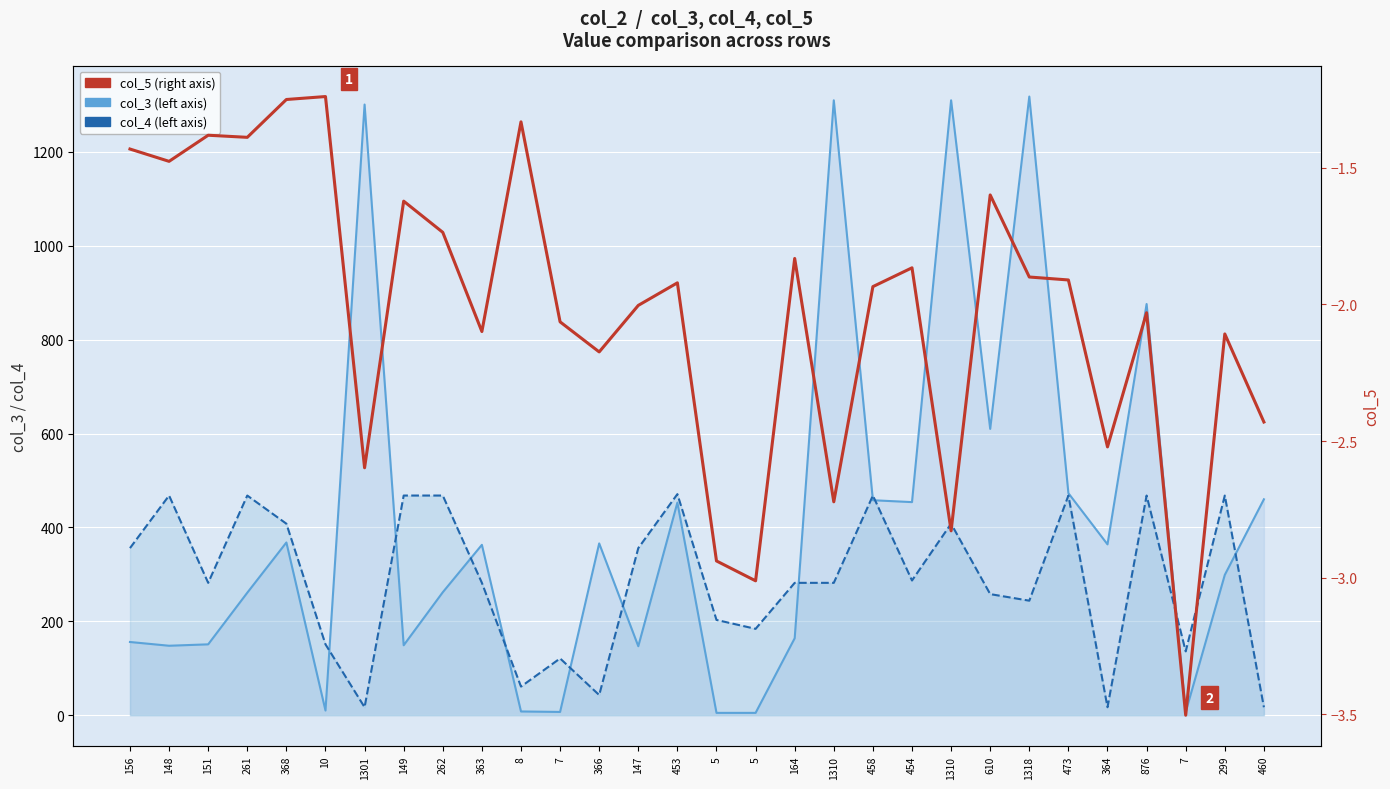

Reading left to right, transcribe all the data shown in this chart.

col_3: 156.0	148.0	151.0	261.0	368.0	10.0	1301.0	149.0	262.0	363.0	8.0	7.0	366.0	147.0	453.0	5.0	5.0	164.0	1310.0	458.0	454.0	1310.0	610.0	1318.0	473.0	364.0	876.0	7.0	299.0	460.0
col_4: 356.0	468.0	282.0	468.0	408.0	151.0	17.0	468.0	468.0	282.0	61.0	121.0	43.0	356.0	471.0	203.0	184.0	282.0	282.0	468.0	287.0	408.0	258.0	244.0	468.0	17.0	468.0	136.0	468.0	17.0
col_5: -1.4	-1.5	-1.4	-1.4	-1.2	-1.2	-2.6	-1.6	-1.7	-2.1	-1.3	-2.1	-2.2	-2.0	-1.9	-2.9	-3.0	-1.8	-2.7	-1.9	-1.9	-2.8	-1.6	-1.9	-1.9	-2.5	-2.0	-3.5	-2.1	-2.4